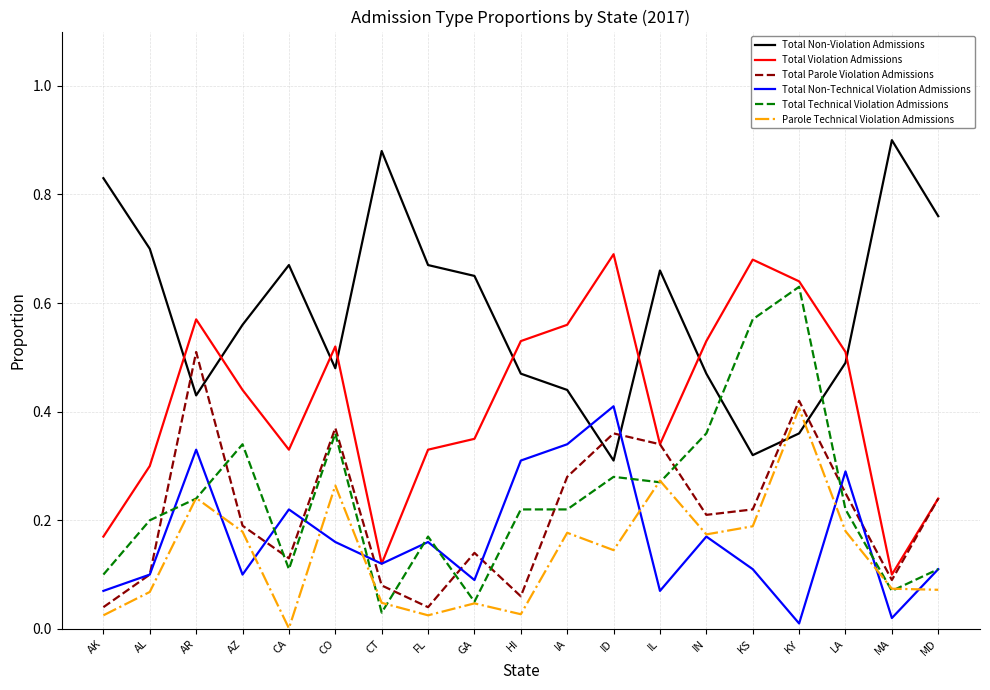

What is the total value across all series at CT?

1.3